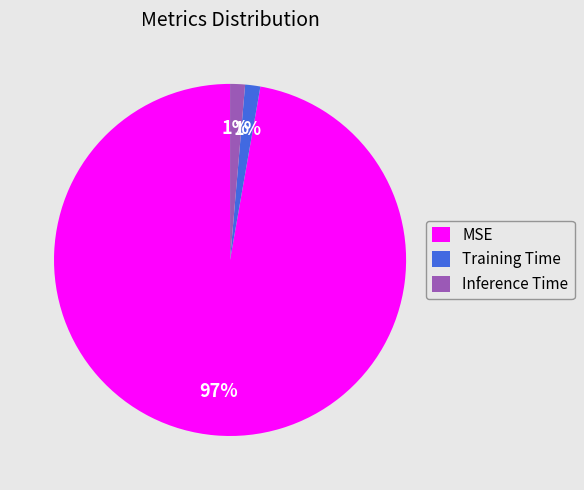

Is Inference Time the majority of the pie?

No